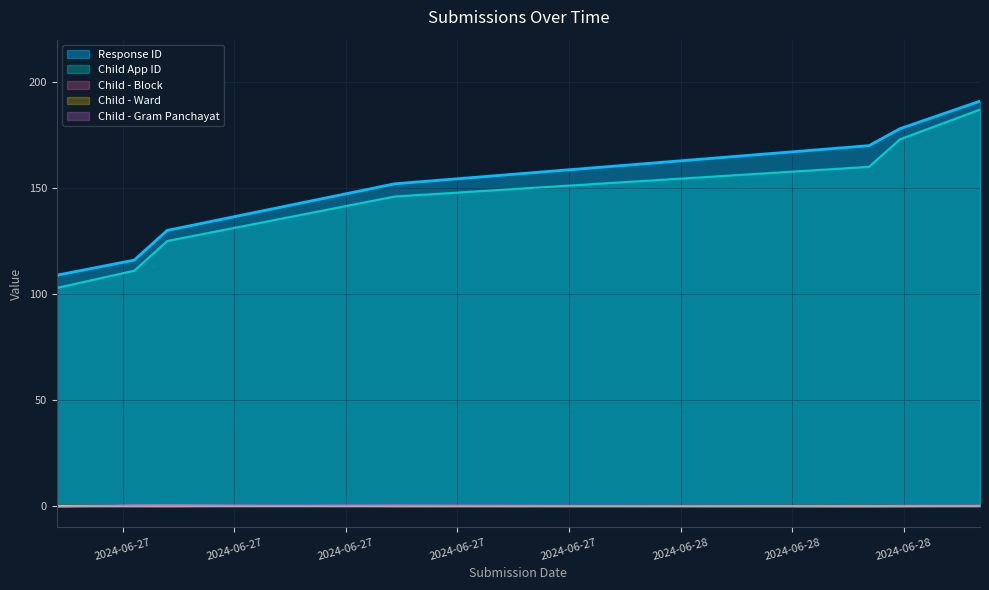

Which label corresponds to the smallest value in the chart?

2024-06-27 07:14